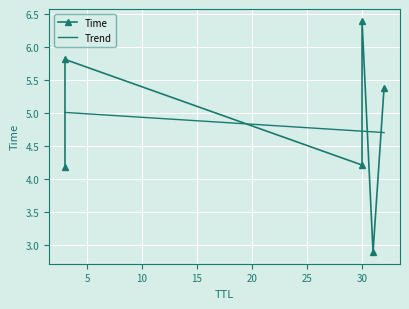

What is the maximum value shown in the chart?

6.4